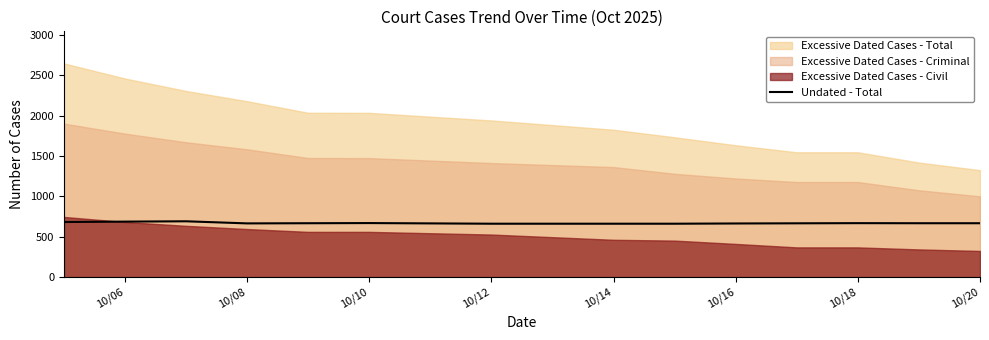

What is the lowest value of the Undated - Total series?

661